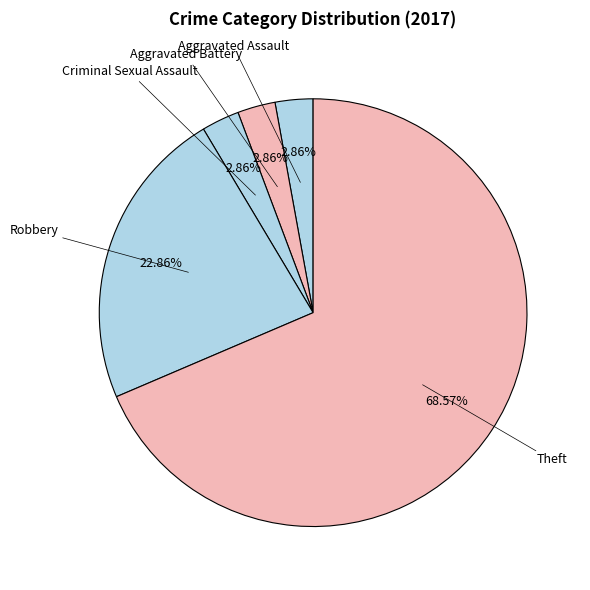

How many slices are in this pie chart?

5